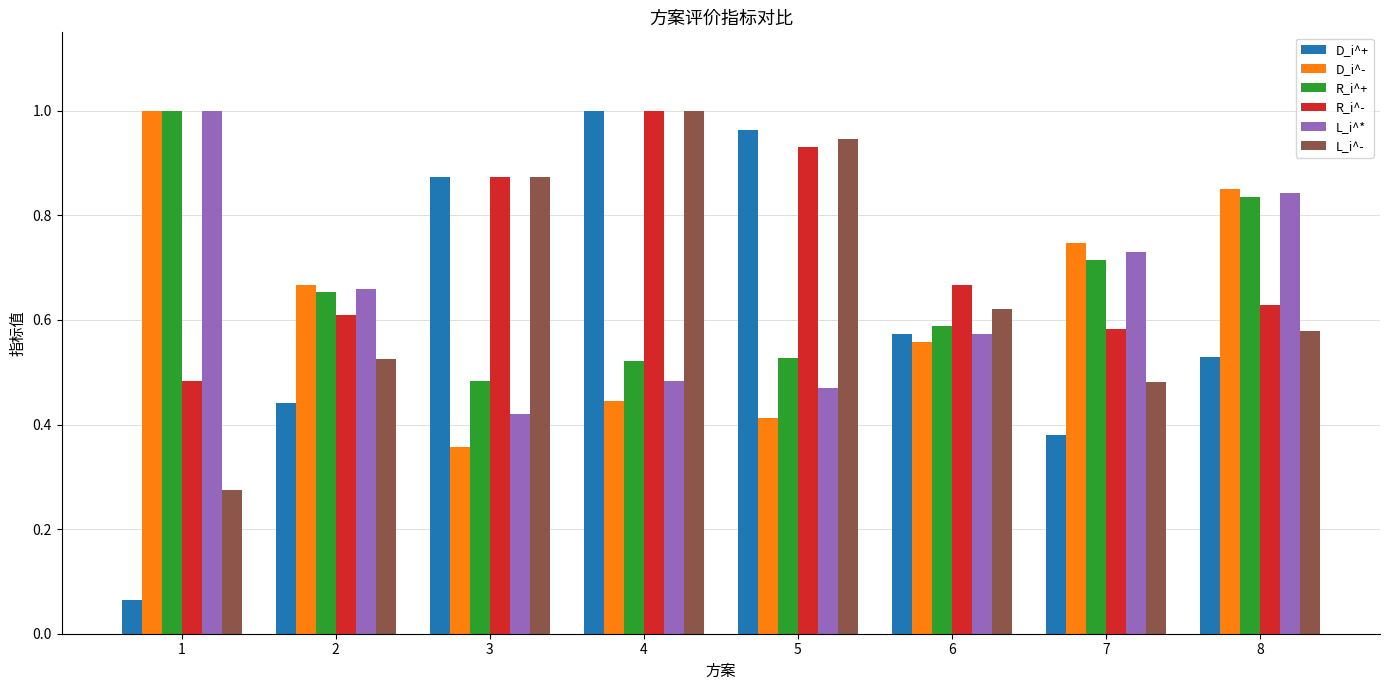

True or false: L_i^* has a value of 0.9 at 2.

False